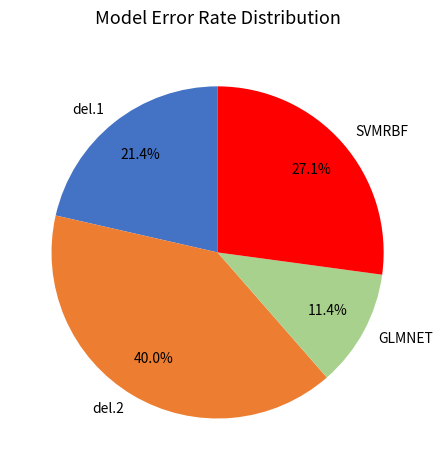

Is there any slice that represents more than half of the pie?

No